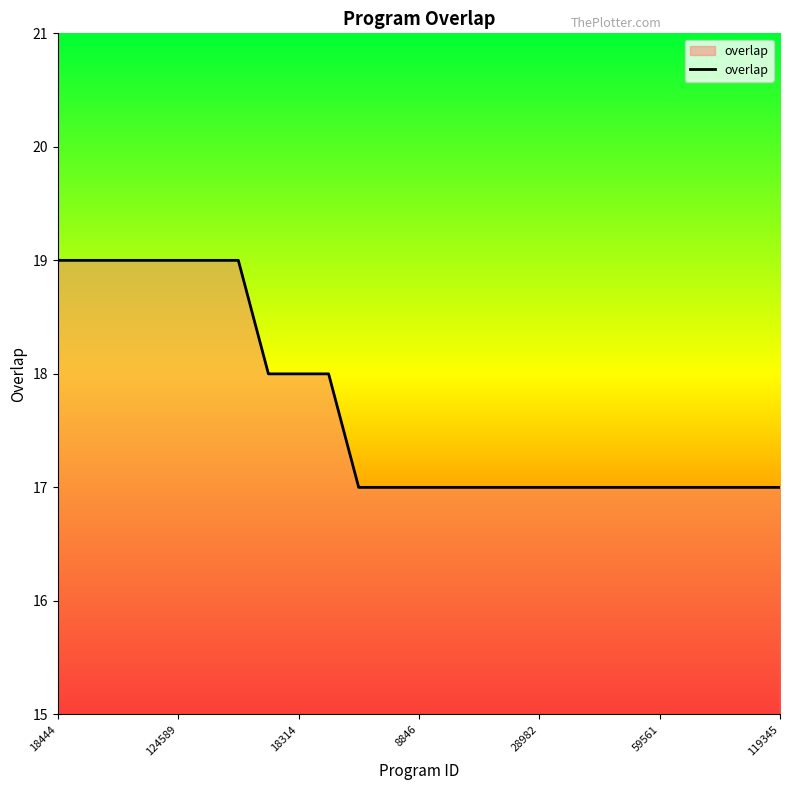

What is the smallest value displayed?

17